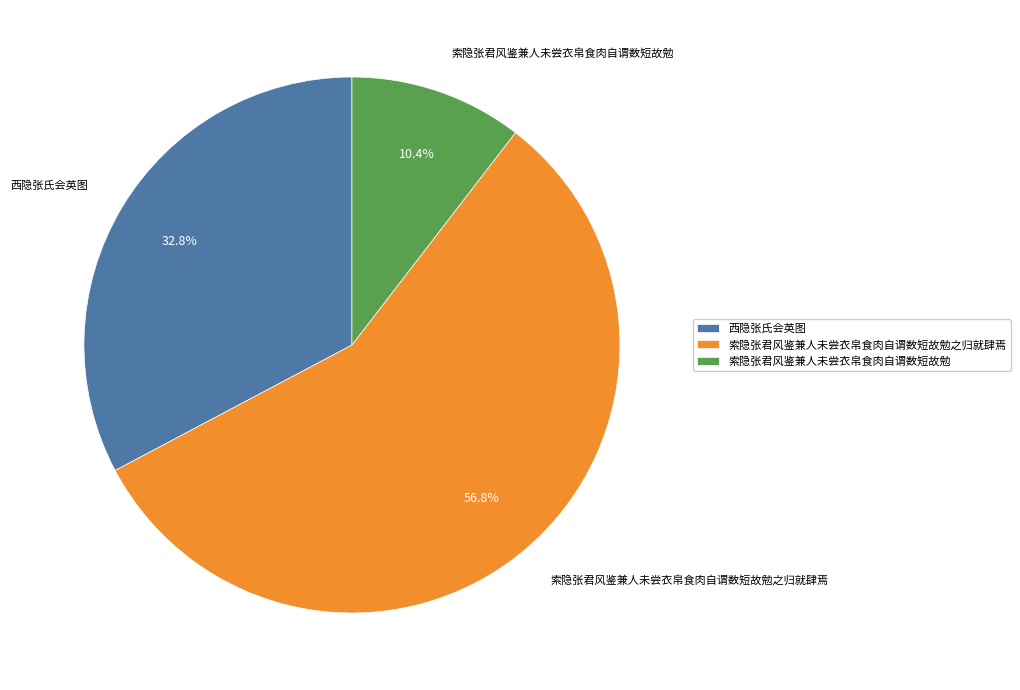

To the nearest percent, what percentage of the pie is 西隐张氏会英图?

33%